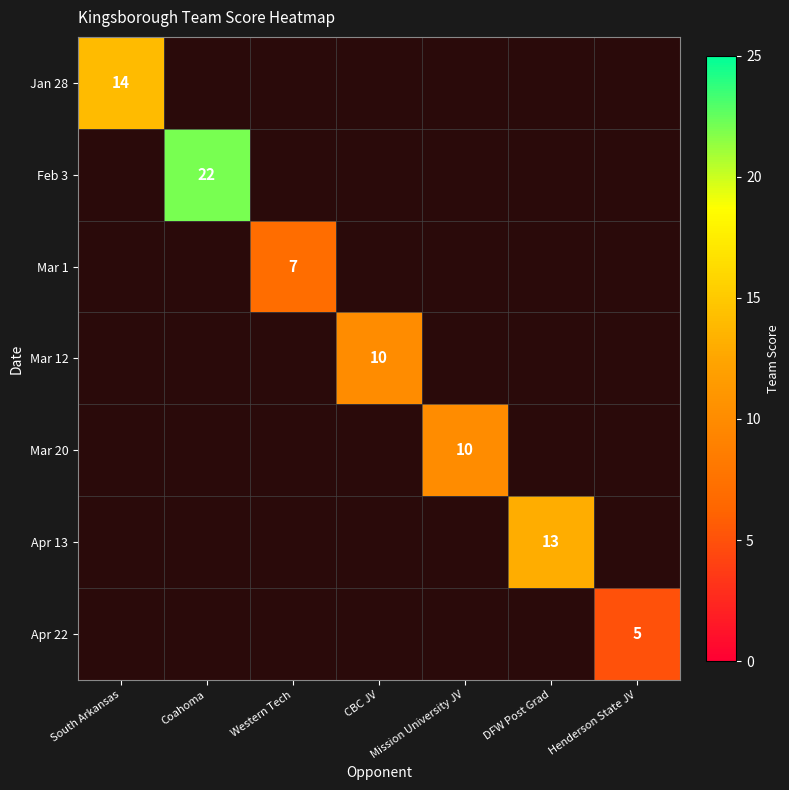

Is it true that Apr 22 equals 3 at Henderson State JV?

False